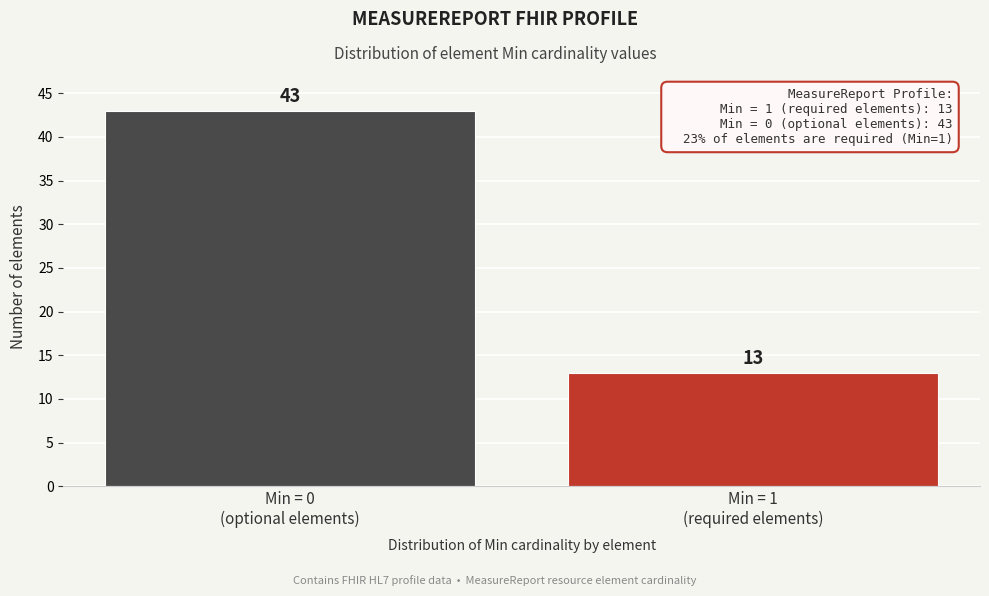

Reading left to right, list all the values displayed in this chart.

43	13